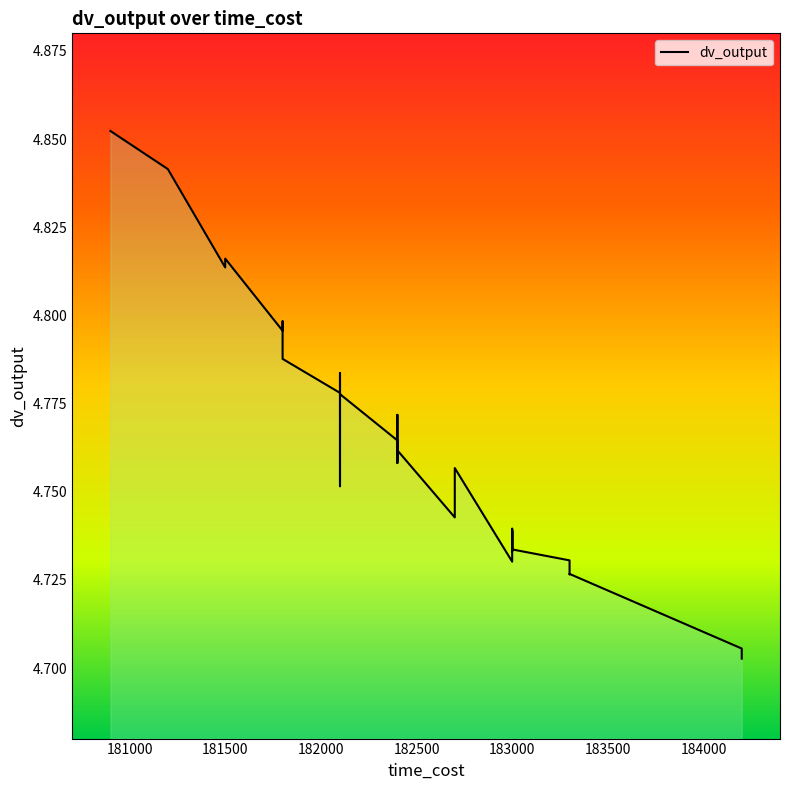

Reading right to left, transcribe all the data shown in this chart.

4.7	4.7	4.7	4.7	4.7	4.7	4.7	4.7	4.7	4.7	4.8	4.8	4.7	4.7	4.8	4.8	4.8	4.8	4.8	4.8	4.8	4.8	4.8	4.8	4.8	4.8	4.8	4.8	4.8	4.8	4.8	4.8	4.8	4.9